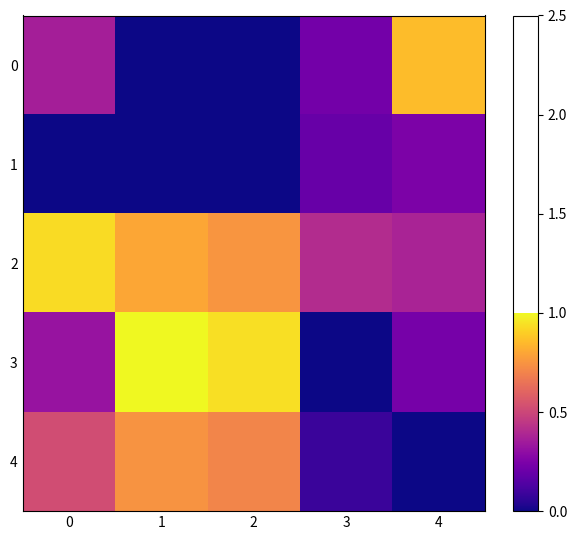

Which series has the largest total across all categories?

2